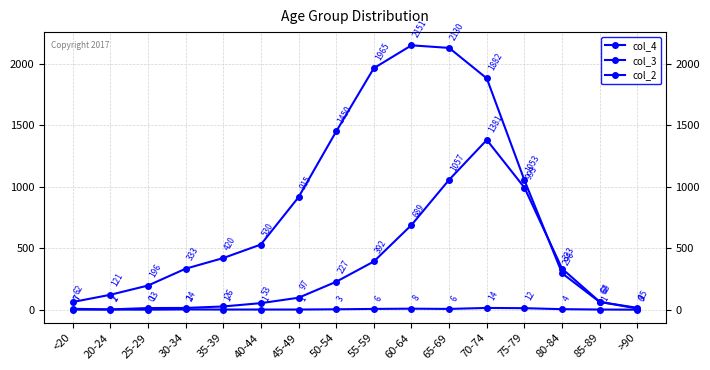

Is this an area chart (filled region under the line)?

No